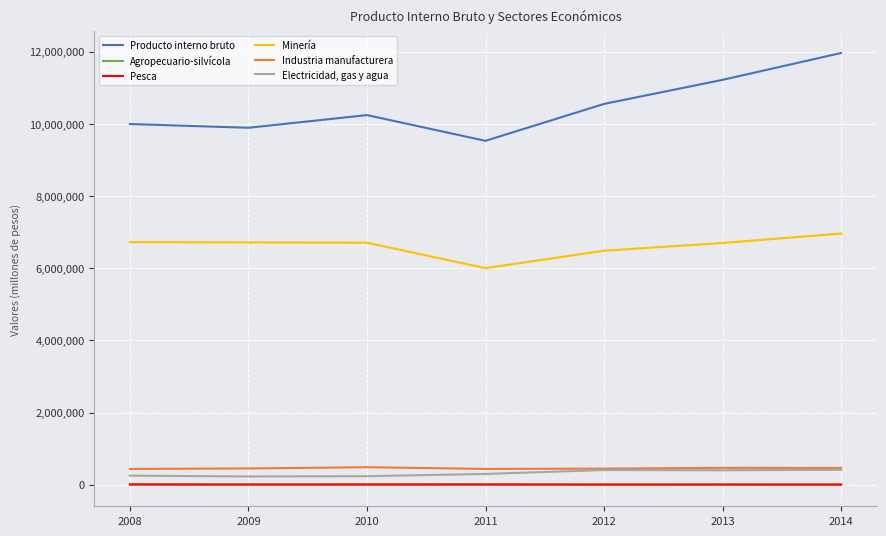

What is the maximum value for Minería?

6962344